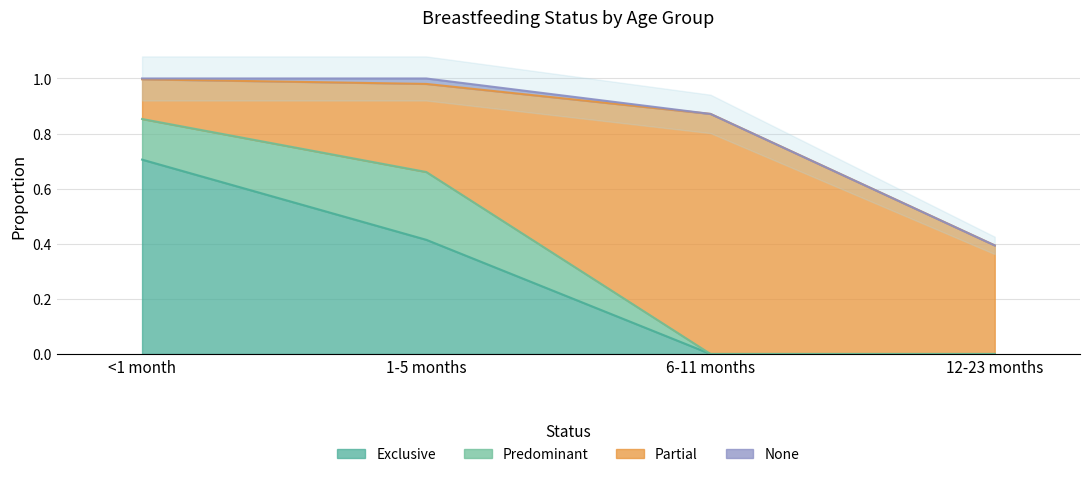

Count the None values in the range 0 to 1.

4